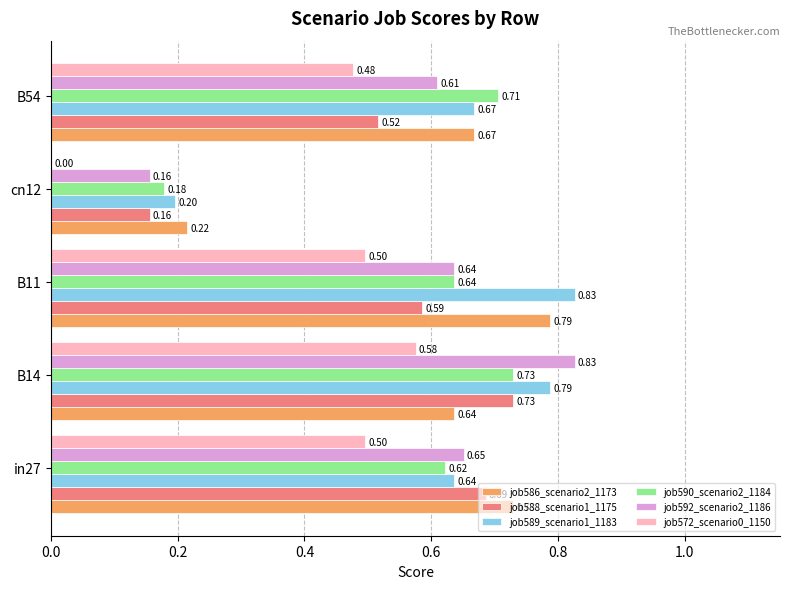

Between B11 and B54, which series saw the biggest shift?

job589_scenario1_1183